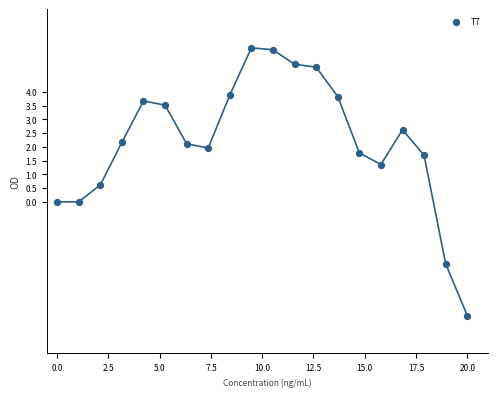

What is the range of Y values (max minus min)?

9.7